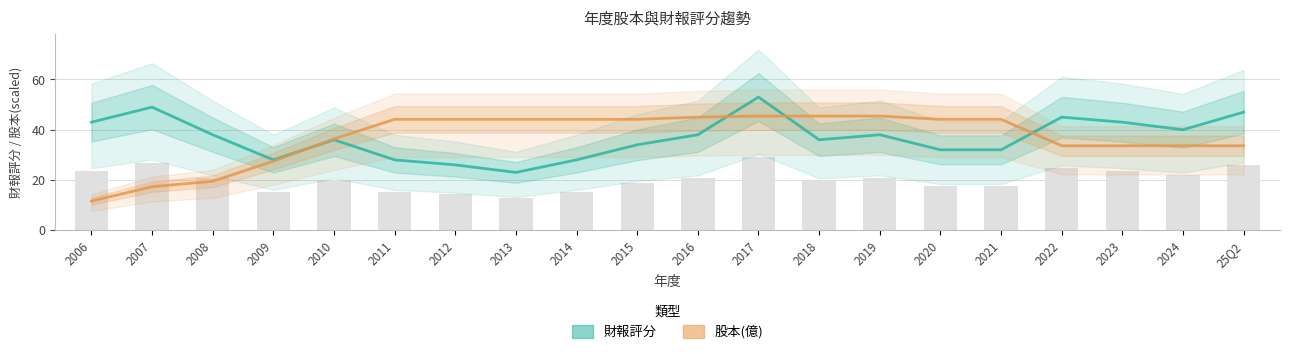

Reading left to right, extract all data points from this chart.

財報評分: 43.0	49.0	38.0	28.0	36.0	28.0	26.0	23.0	28.0	34.0	38.0	53.0	36.0	38.0	32.0	32.0	45.0	43.0	40.0	47.0
股本(億): 11.6	17.3	19.5	27.5	36.4	44.1	44.1	44.1	44.1	44.1	45.0	45.4	45.4	45.4	44.1	44.1	33.6	33.6	33.6	33.6